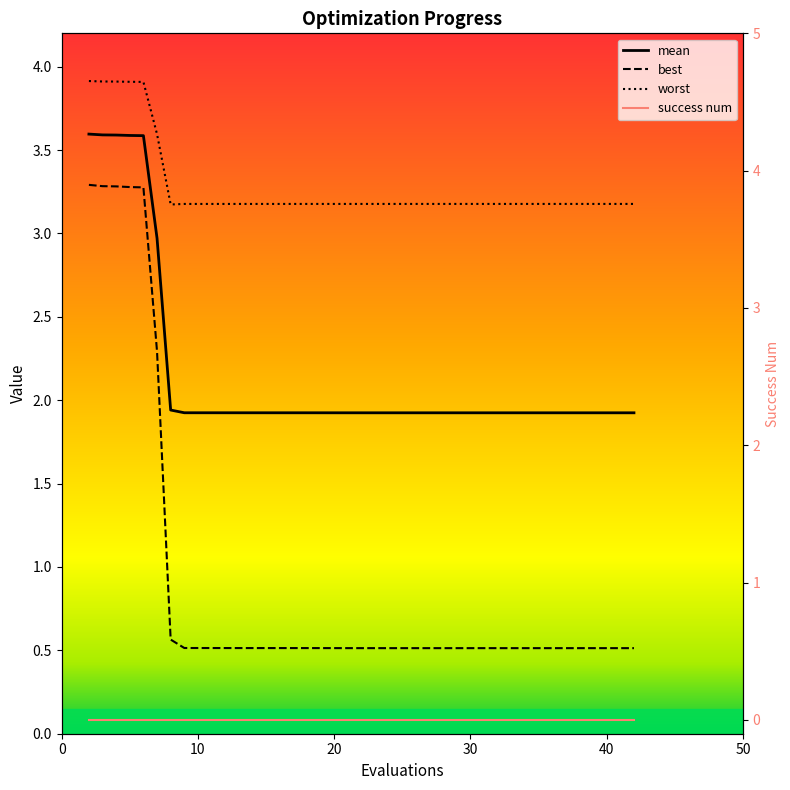

Between 30 and 40, which series saw the biggest shift?

best